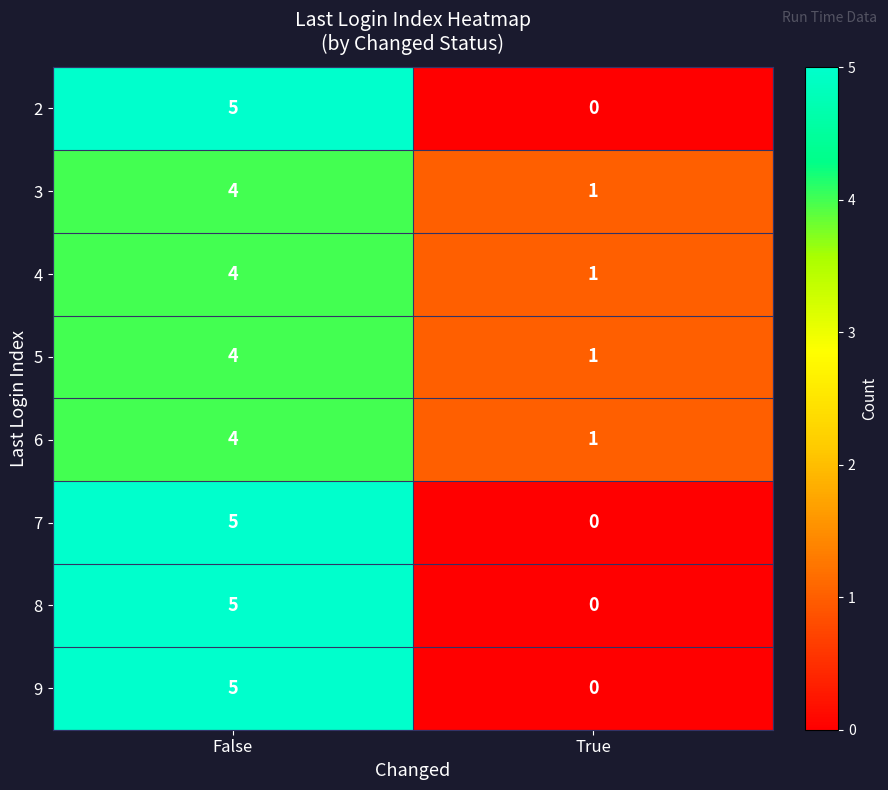

The value of 5 at False is 6. True or false?

False